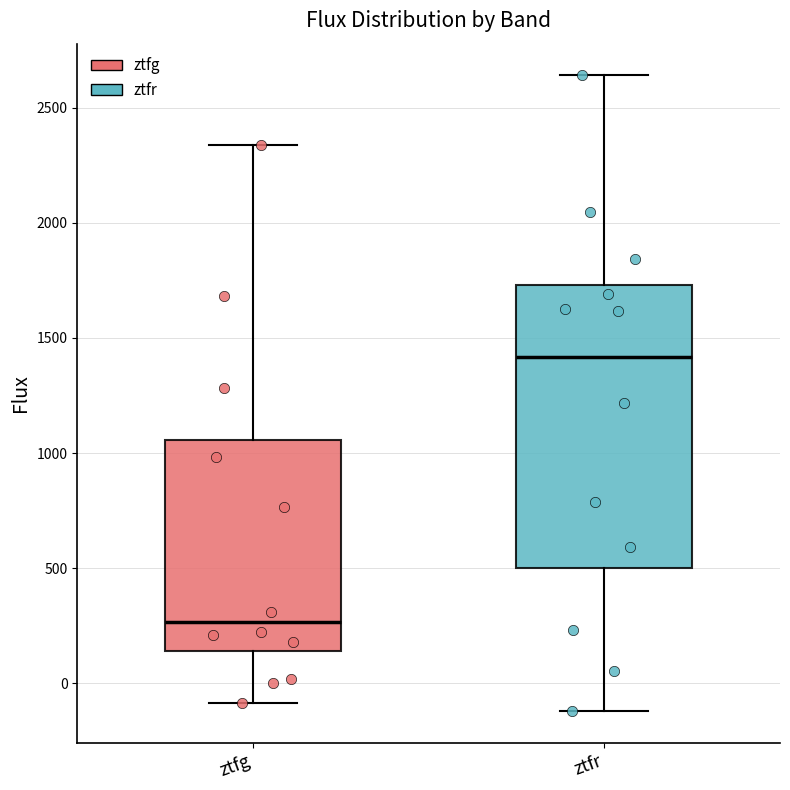

Reading left to right, transcribe this box plot: for each box, give where its median line is, the range the box spans, and where its two whiskers end, as read against the y-axis. The values are not printed on the chart, so give them approximately, as read against the axis.

ztfg: median 250, box 150 to 1050, whiskers -100 to 2350
ztfr: median 1400, box 500 to 1750, whiskers -100 to 2650